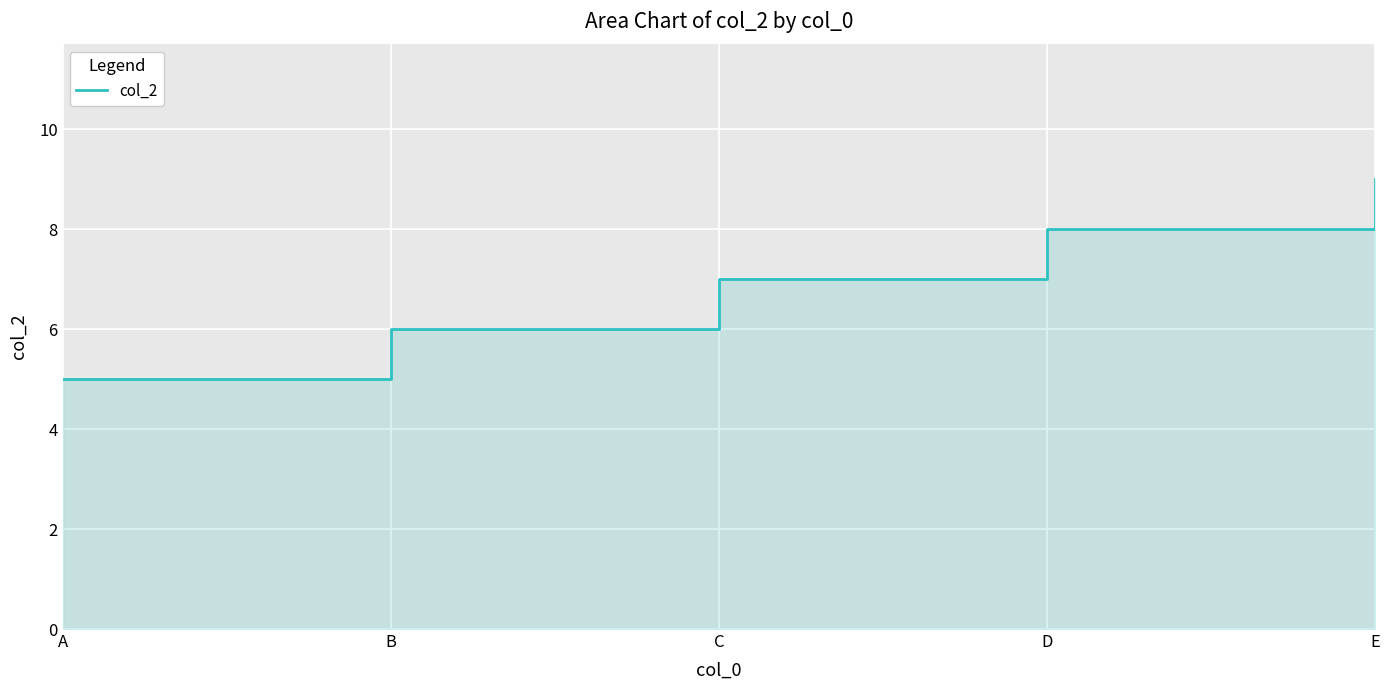

List the labels in order of value, smallest first.

A, B, C, D, E